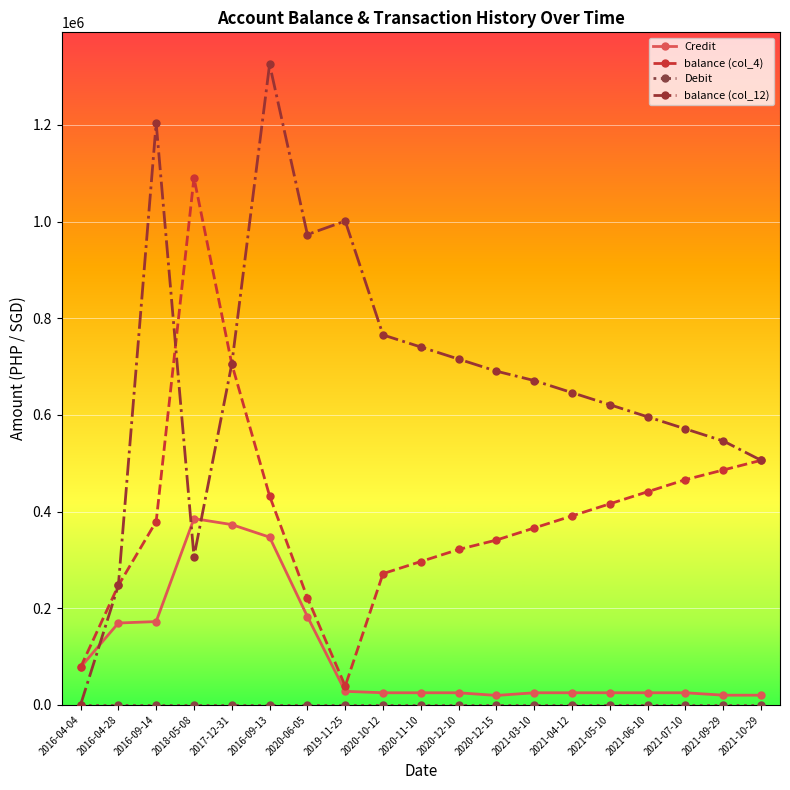

What position from the left is 2020-12-10?

11